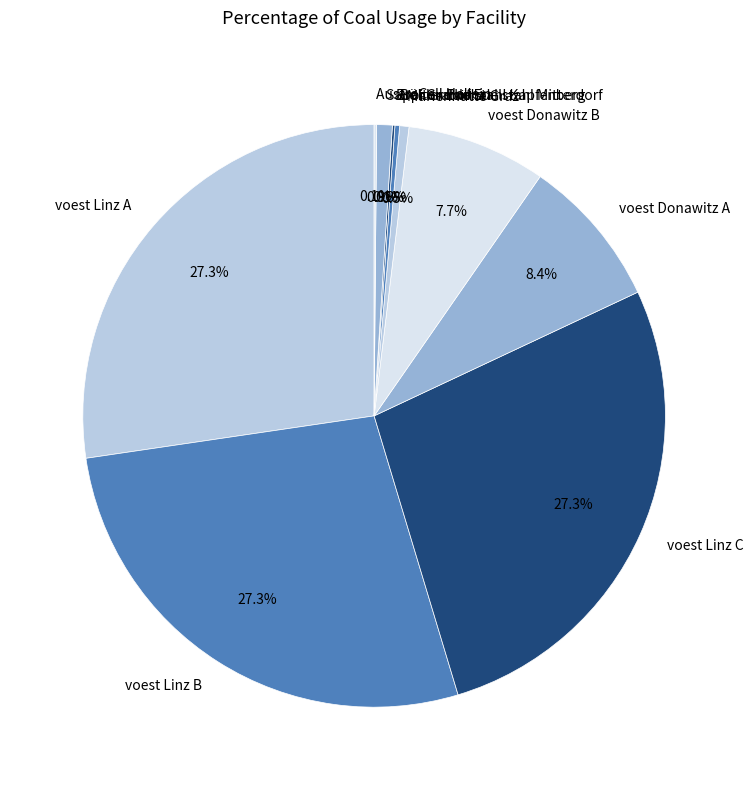

To the nearest percent, what is the difference between the voest Donawitz B and voest Linz C slice percentages?

20%